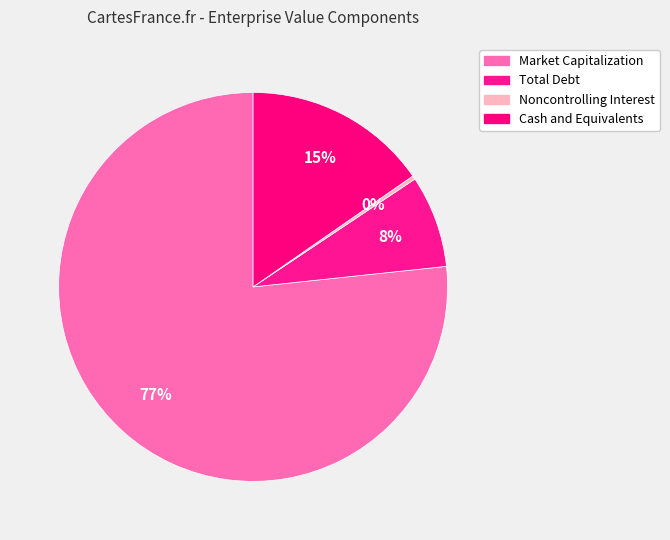

What percentage is the Market Capitalization slice, to the nearest percent?

77%